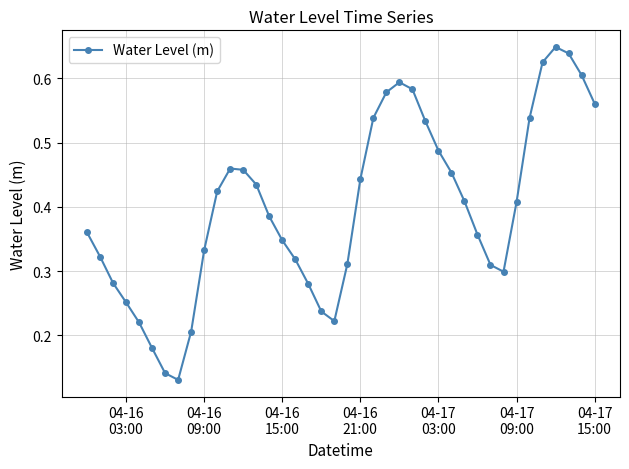

What is the sum of all values?

15.9